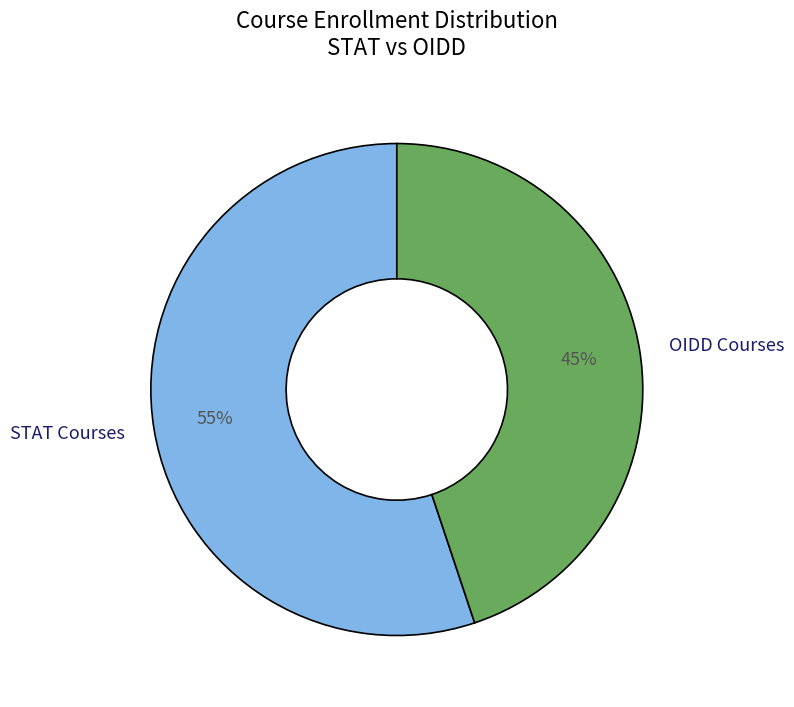

Do STAT Courses and OIDD Courses together represent more than half of the pie?

Yes